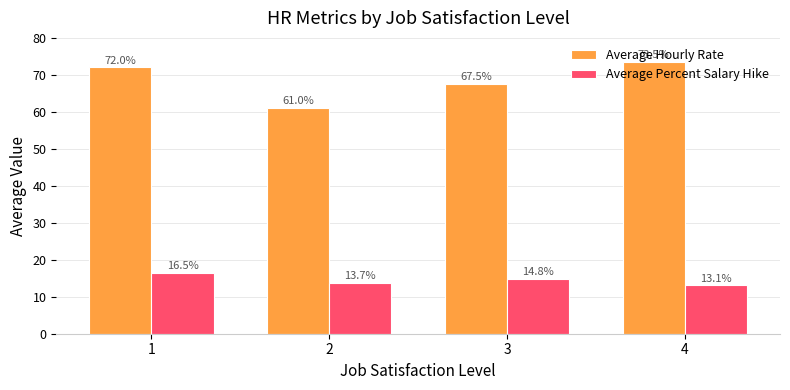

Rank the series by their maximum value, from highest to lowest.

Average Hourly Rate, Average Percent Salary Hike